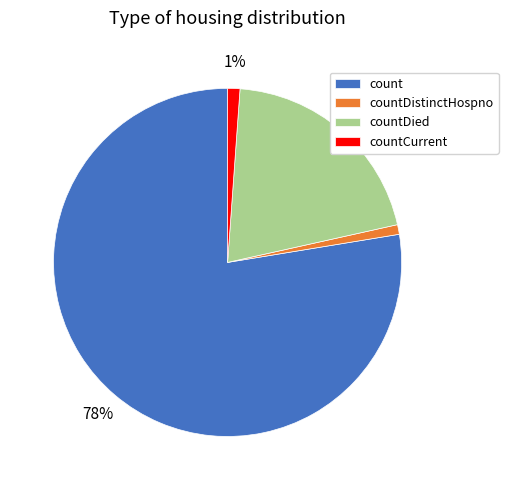

To the nearest percent, what is the average slice percentage?

25%